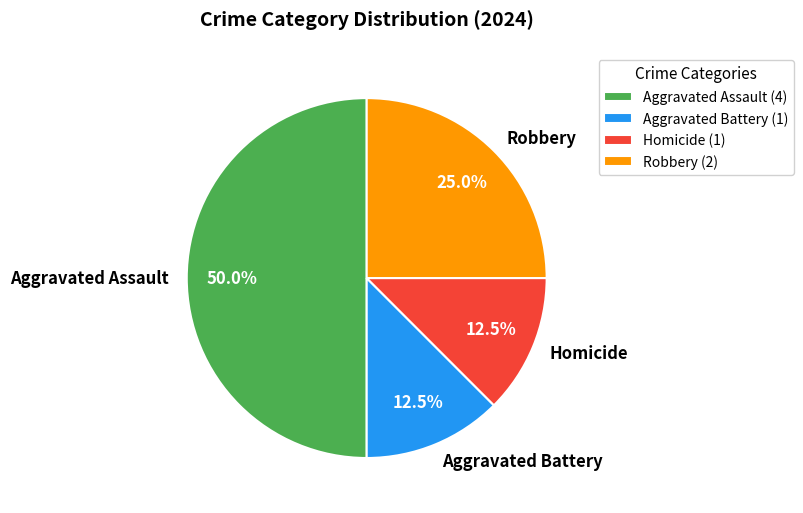

Approximately how many times larger is the value at Robbery compared to Aggravated Battery?

2.0